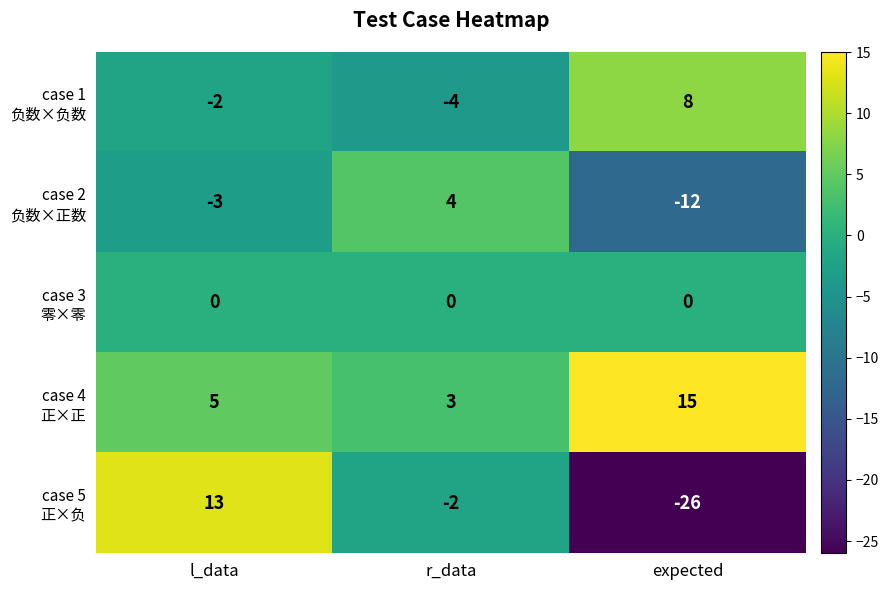

What is the spread (max minus min) of values at l_data?

16